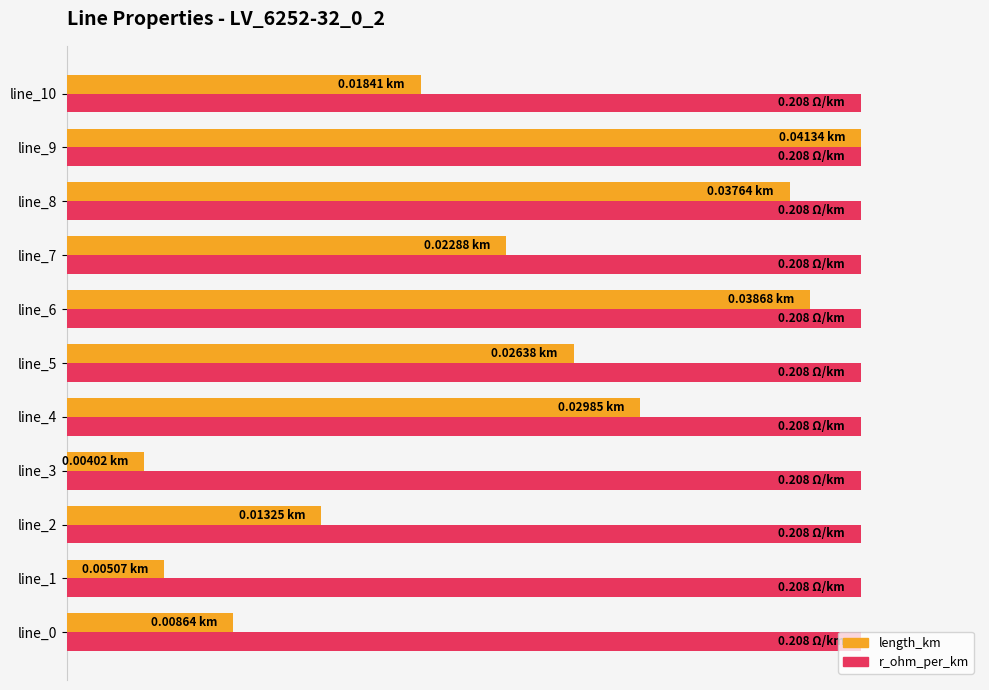

Count the number of categories in the chart.

11